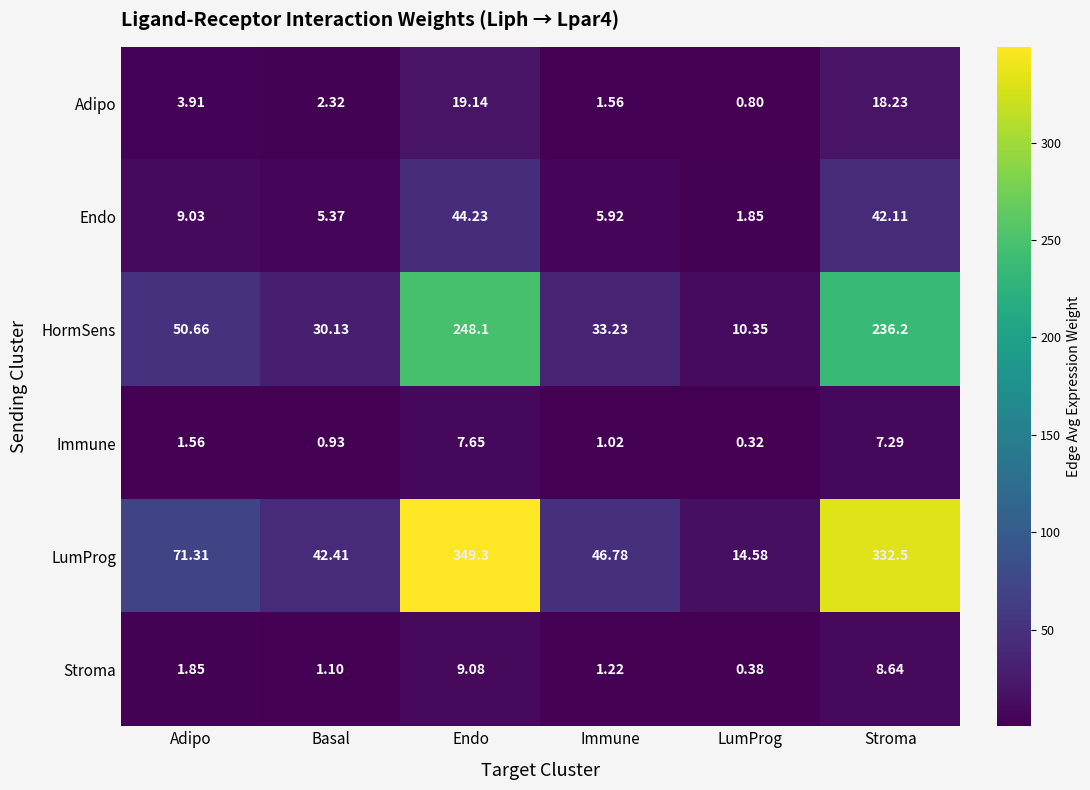

Which series has the largest range (max minus min)?

LumProg